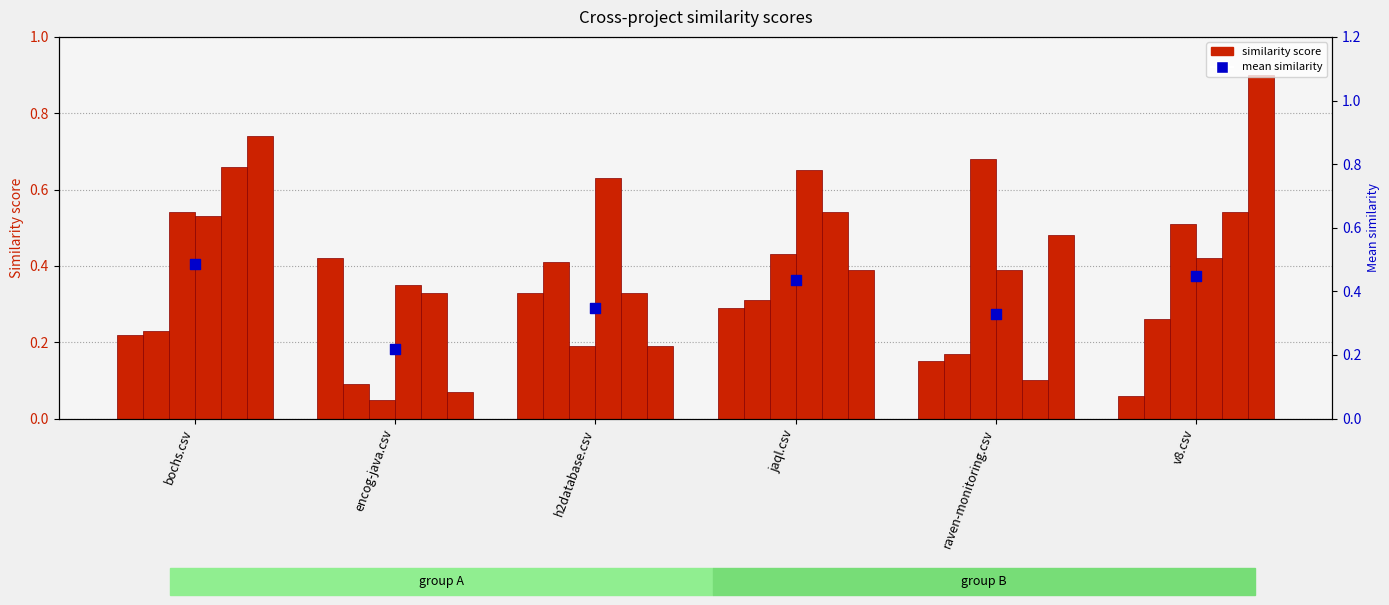

At how many categories does at least one series exceed 0?

6